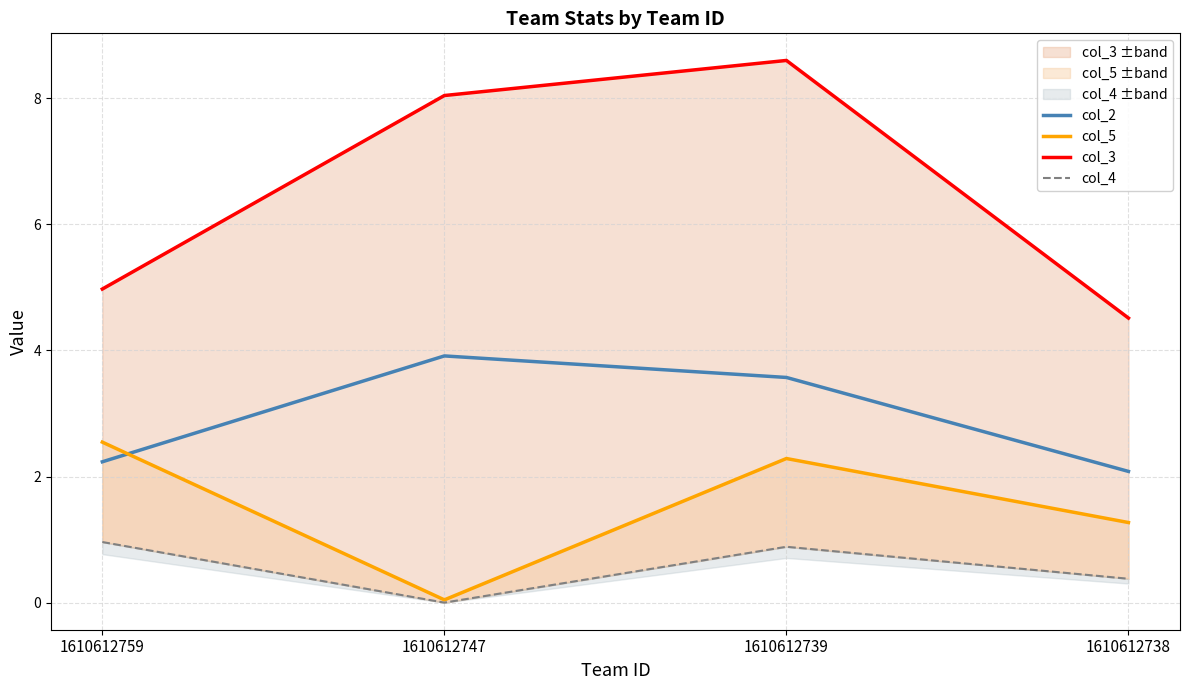

What is the minimum value for col_3?

4.5